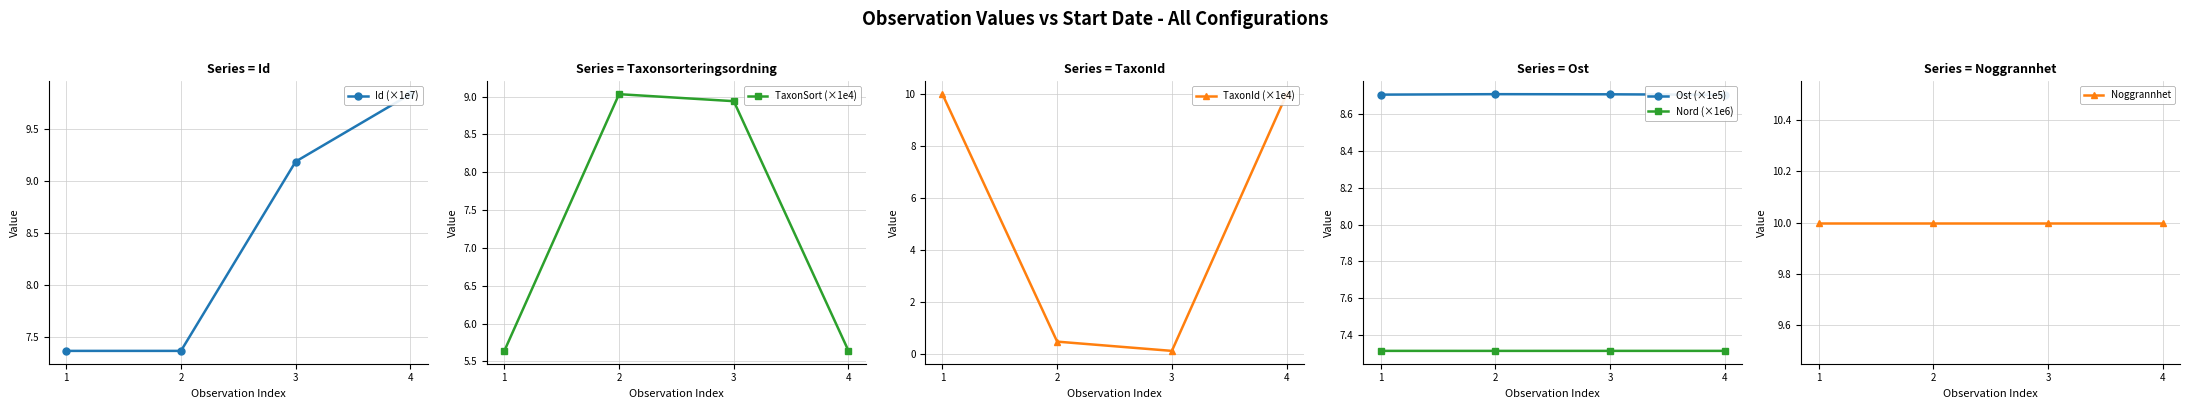

At which label is TaxonSort (×1e4) closest to 7?

4